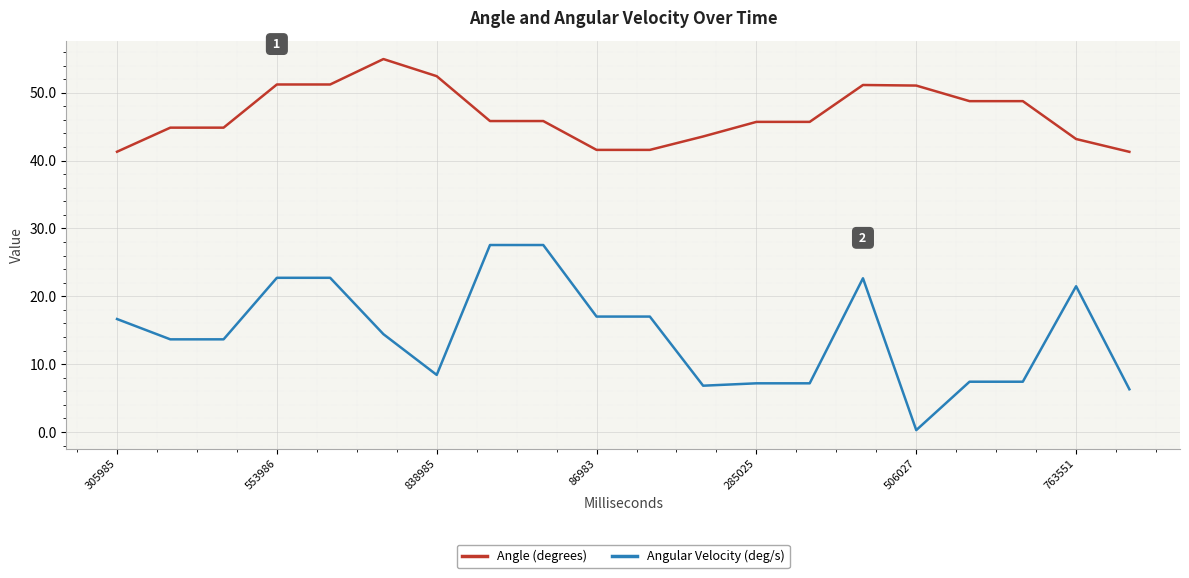

What is the difference between the maximum and minimum values in the Angular Velocity (deg/s) series?

27.3